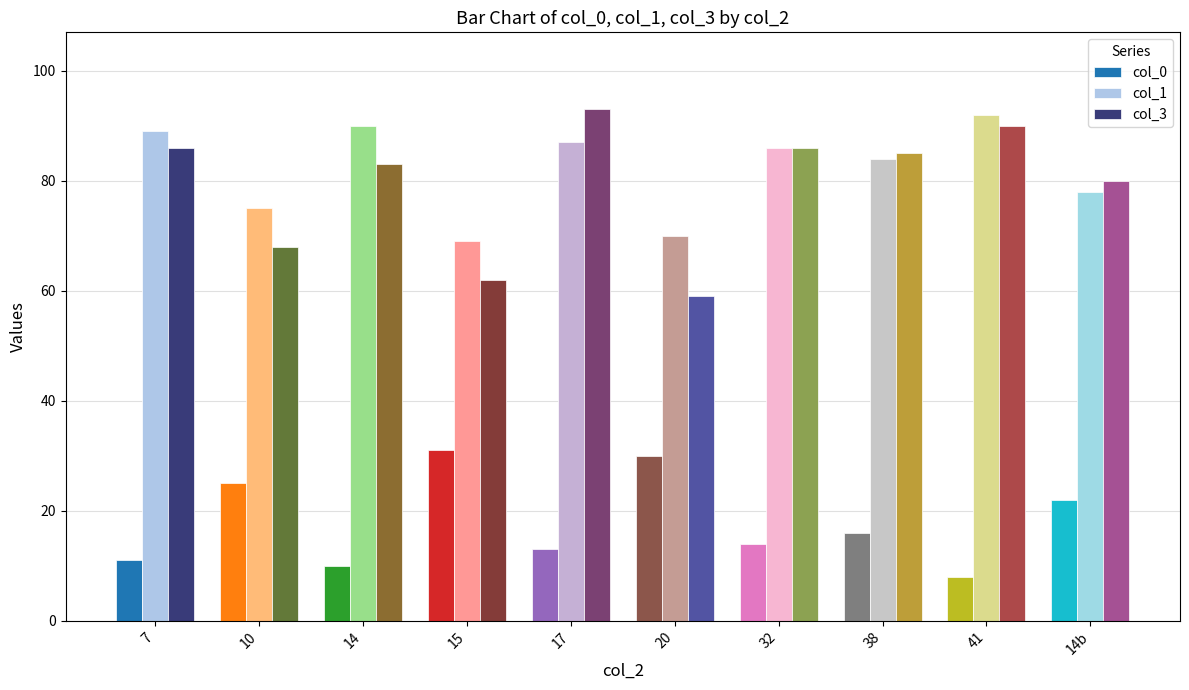

What is the sum of all col_0 values?

180